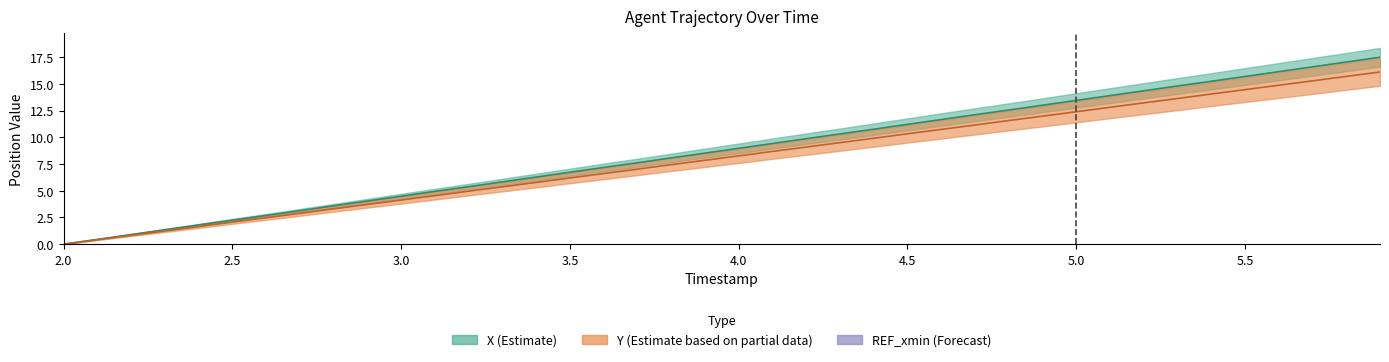

Reading left to right, transcribe all the data shown in this chart.

X: 0.0	0.4	0.9	1.3	1.8	2.2	2.7	3.1	3.6	4.0	4.5	4.9	5.4	5.8	6.3	6.7	7.2	7.6	8.1	8.5	9.0	9.4	9.9	10.3	10.8	11.2	11.7	12.1	12.6	13.0	13.4	13.9	14.3	14.8	15.2	15.7	16.1	16.6	17.0	17.5
Y: 0.0	0.4	0.8	1.2	1.6	2.1	2.5	2.9	3.3	3.7	4.1	4.5	5.0	5.4	5.8	6.2	6.6	7.0	7.4	7.8	8.3	8.7	9.1	9.5	9.9	10.3	10.7	11.1	11.6	12.0	12.4	12.8	13.2	13.6	14.0	14.5	14.9	15.3	15.7	16.1